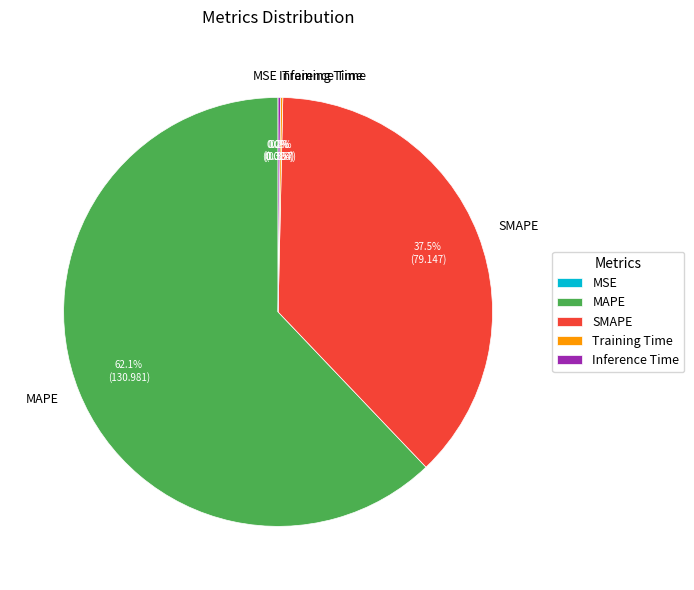

Which category has the biggest portion of the pie?

MAPE